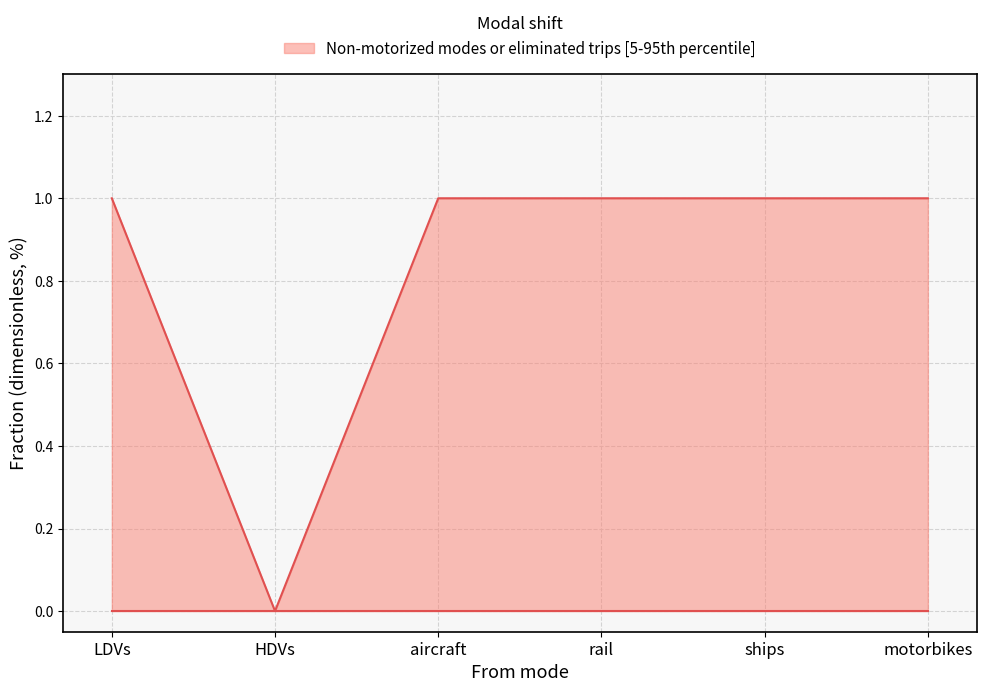

The value at ships is 1. True or false?

True